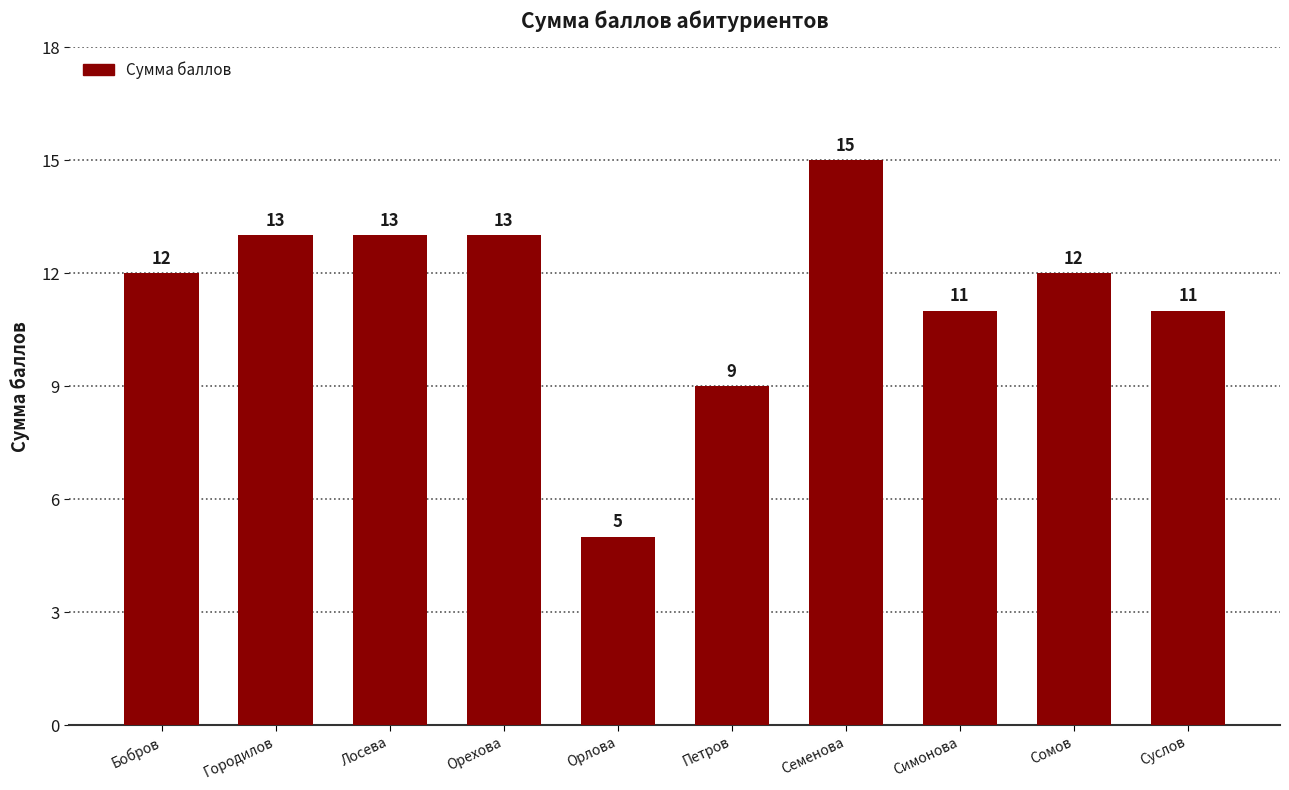

What is the label of the 2nd bar from the right?

Сомов